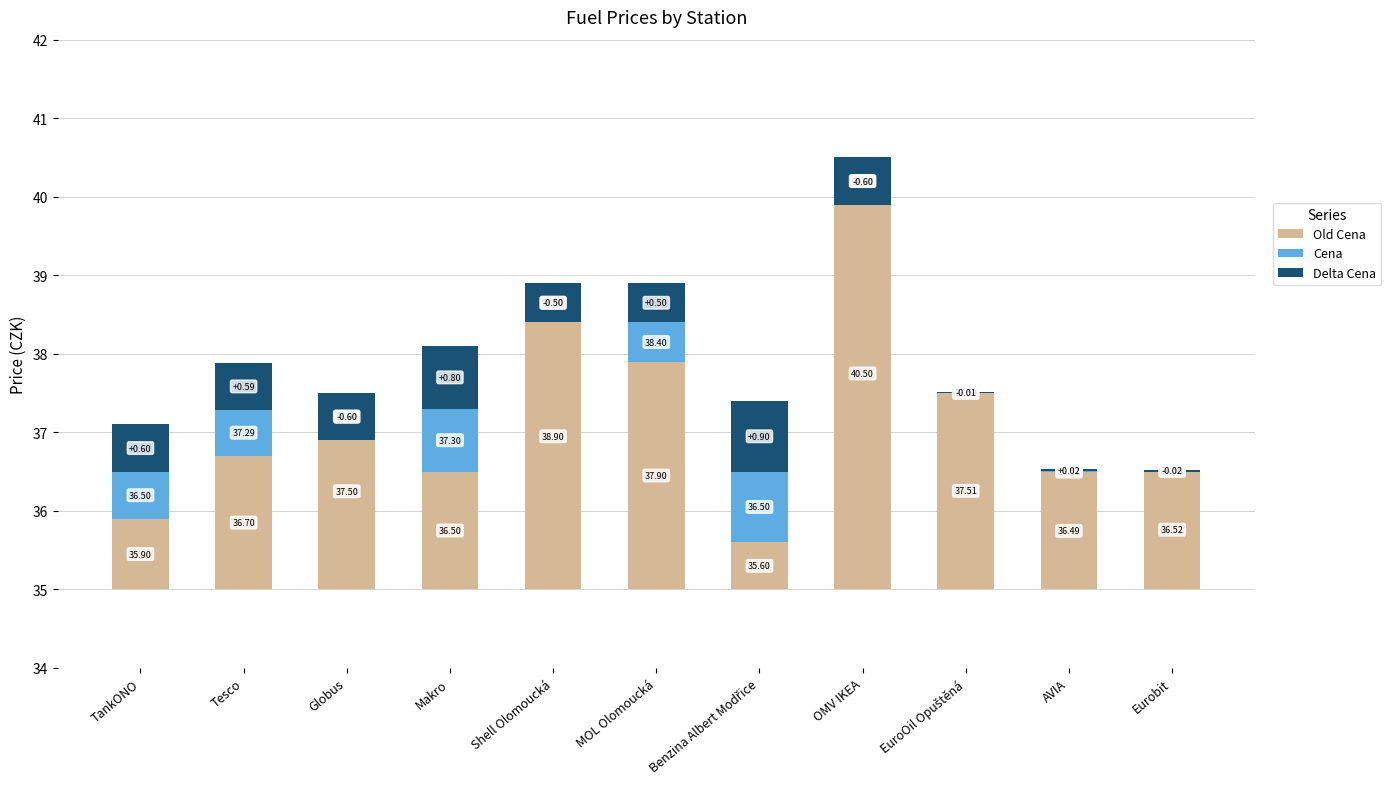

At AVIA, list the series in order from smallest to largest.

Cena, Delta Cena, Old Cena